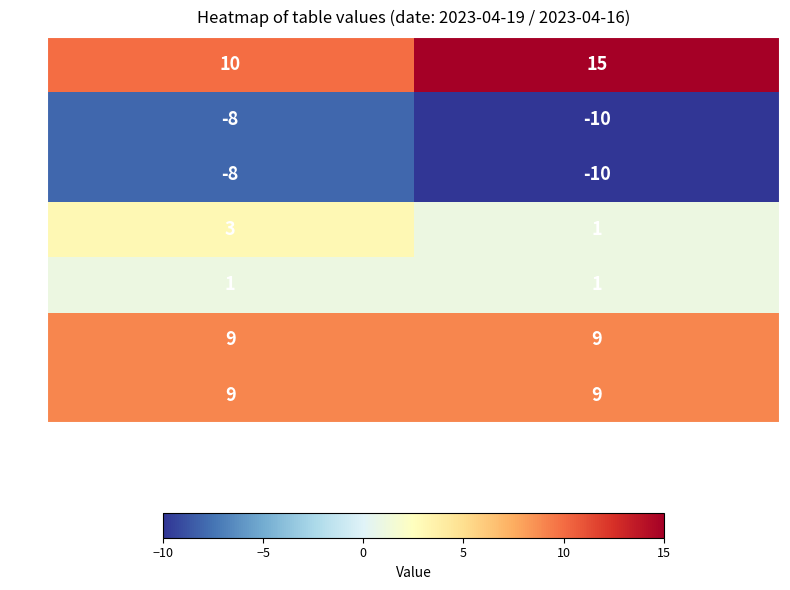

Rank the categories by K value from highest to lowest.

row_0 (TB=1), row_1 (TB=4)